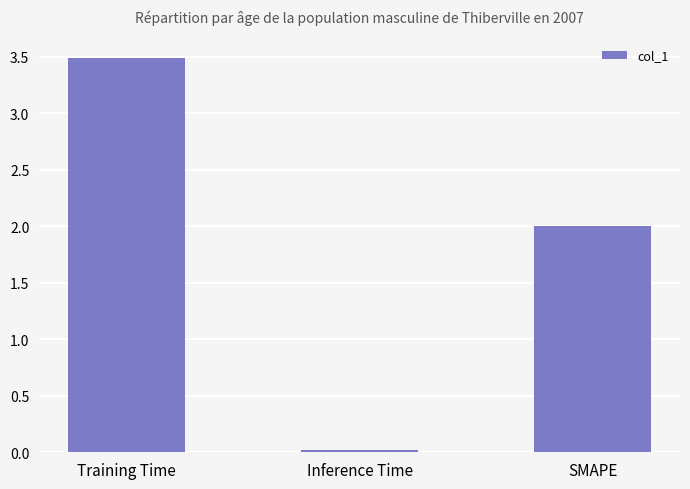

List the labels in order of value, smallest first.

Inference Time, SMAPE, Training Time